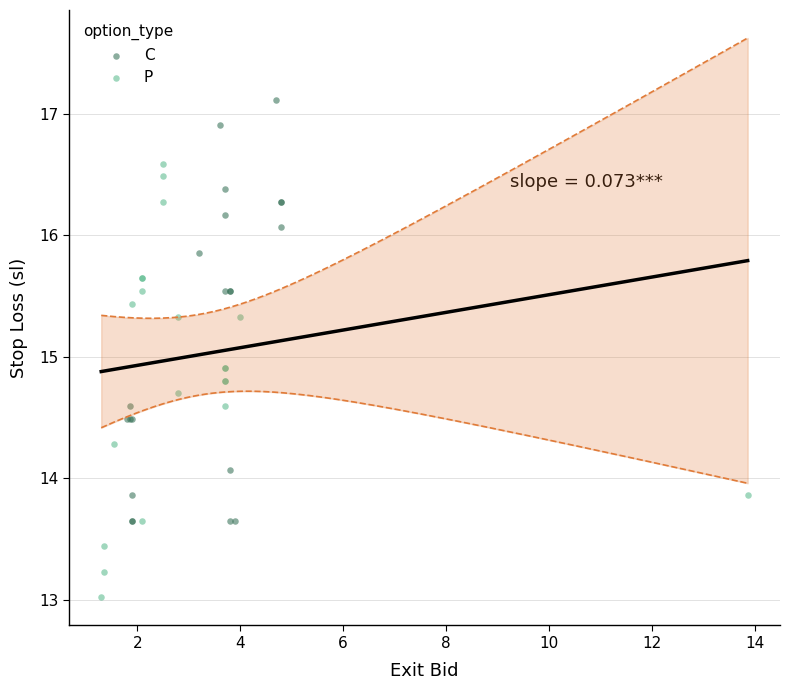

Which series reaches the minimum Y coordinate?

P